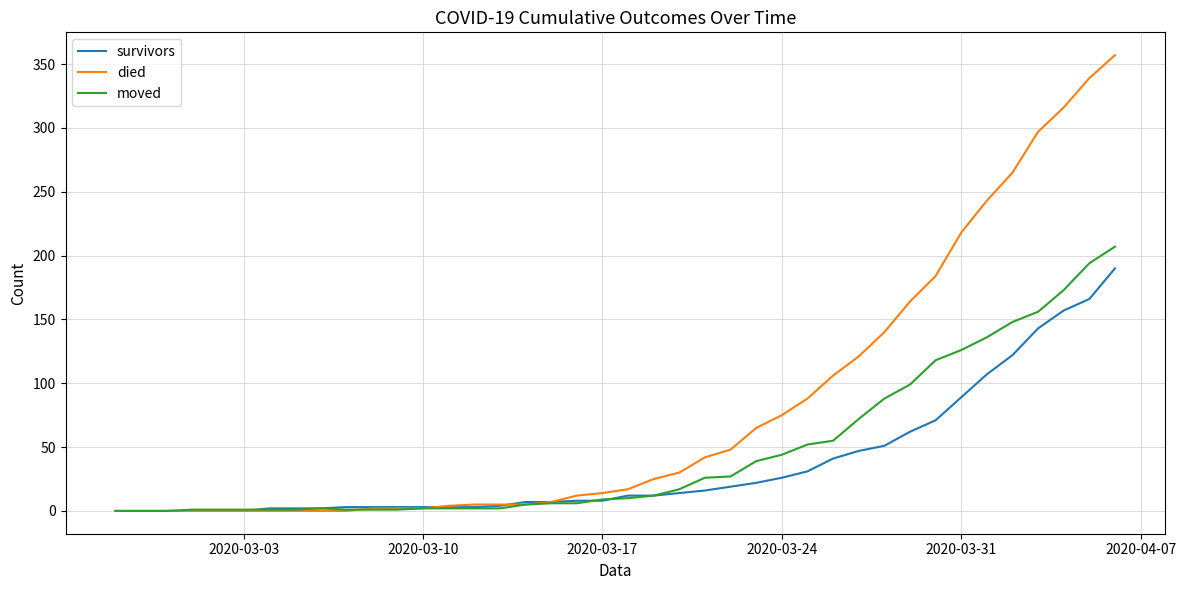

How many lines are shown in the chart?

3